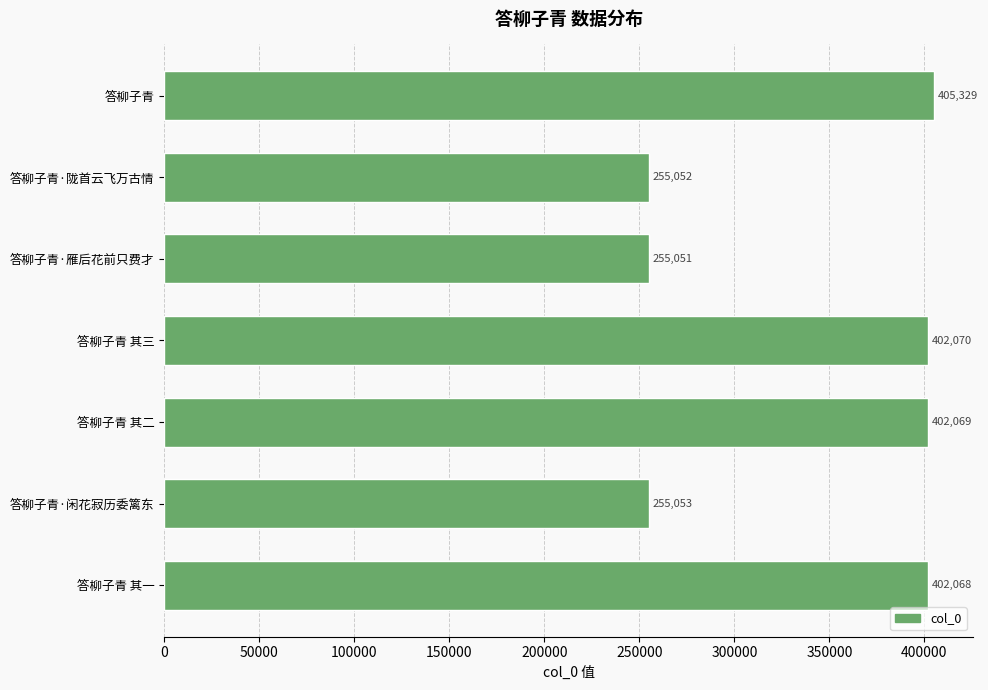

At which label is the value closest to 330190?

答柳子青 其一